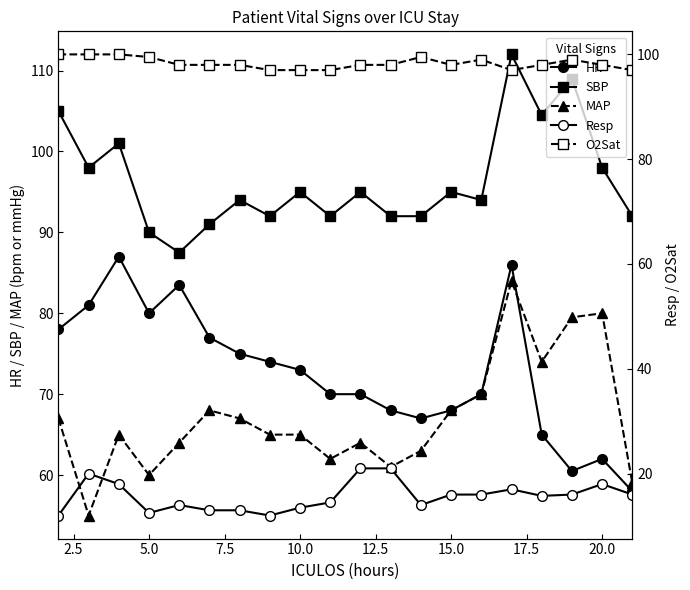

What is the average value of the Resp series?

15.7